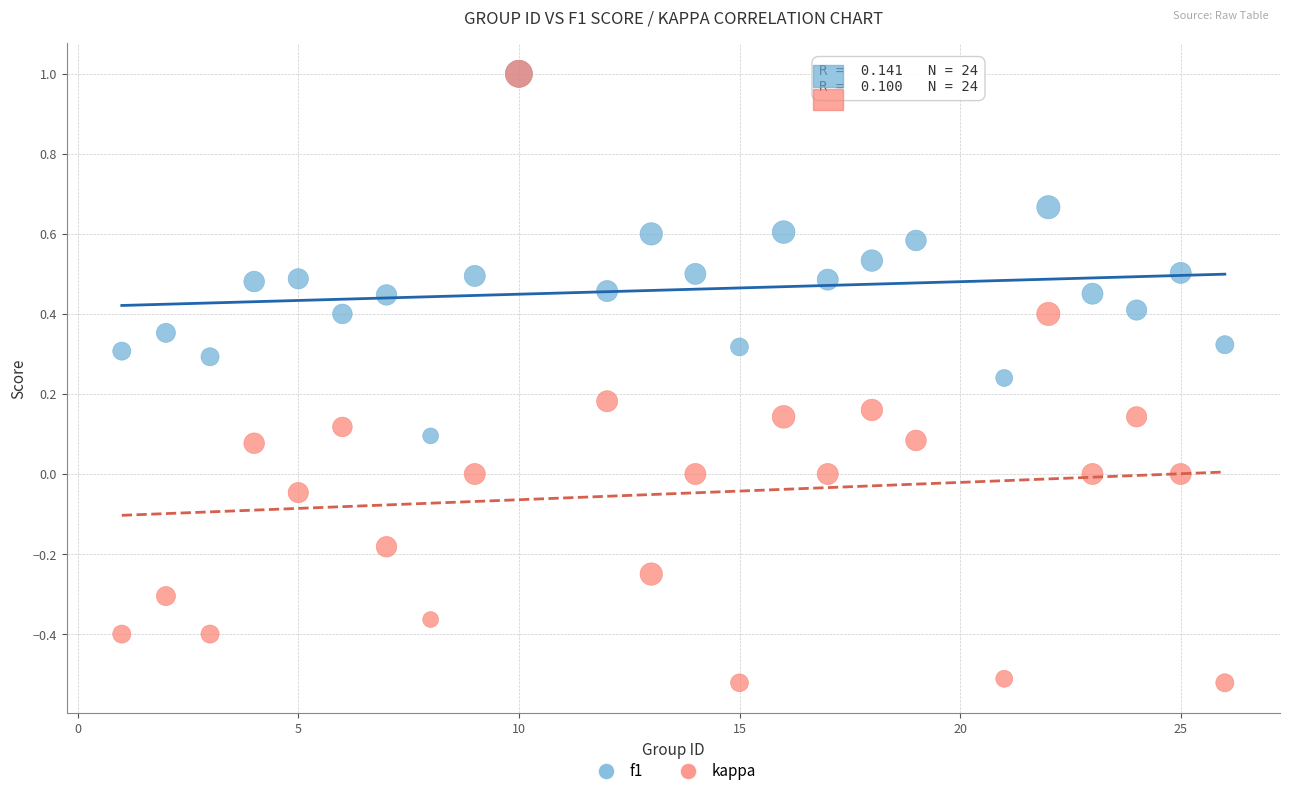

What are all the series names shown in the legend?

f1, kappa